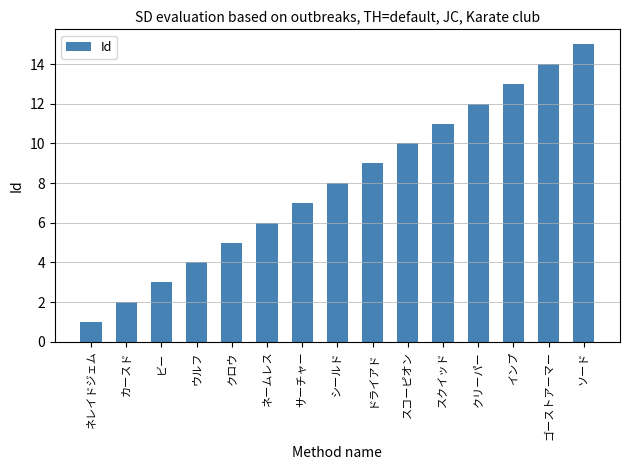

Between スコーピオン and ネームレス, which is larger?

スコーピオン